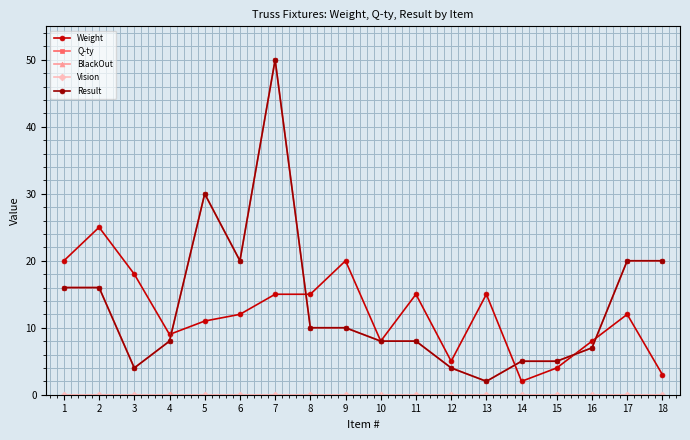

Does the chart have visible grid lines?

Yes